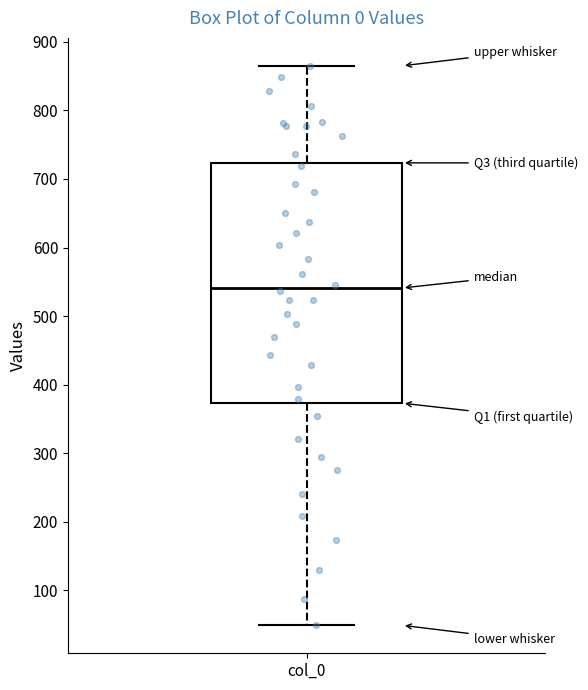

Transcribe this box plot: give where the median line is, the range the box spans, and where the two whiskers end, as read against the y-axis. The values are not printed on the chart, so give them approximately, as read against the axis.

median 540, box 370 to 720, whiskers 50 to 870